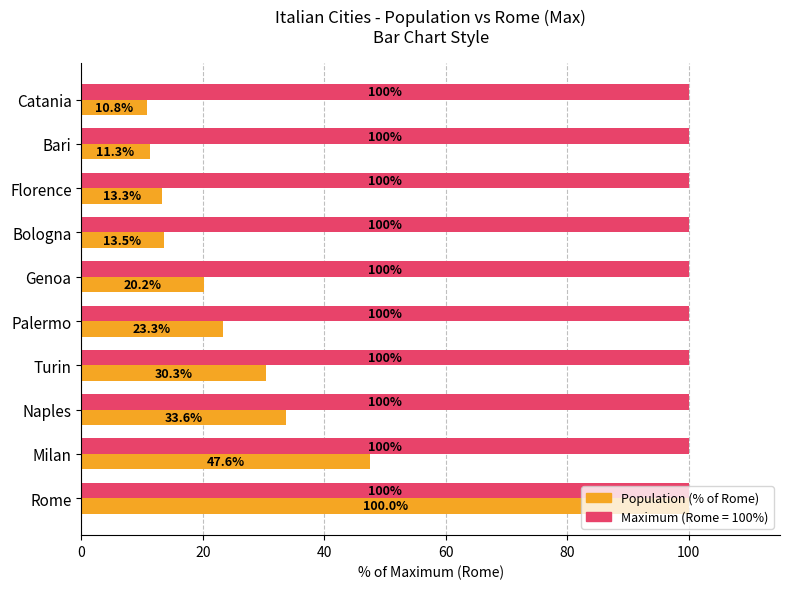

Which category has the lowest value across all series?

Catania